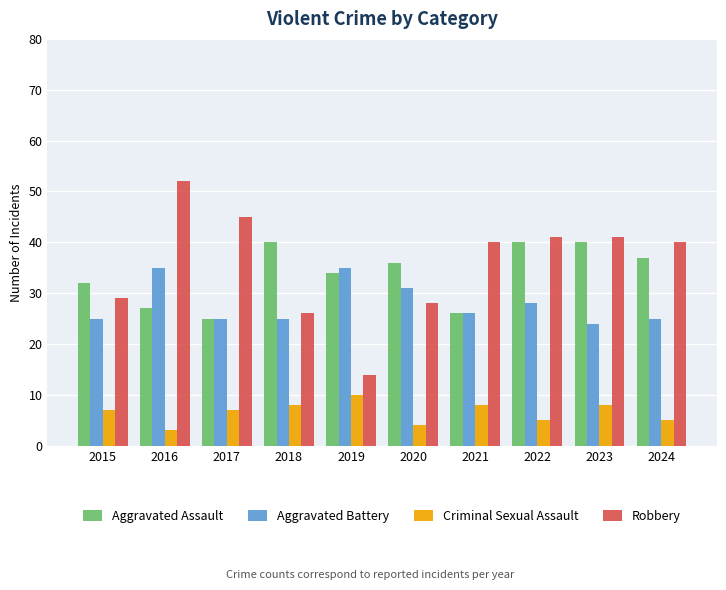

What value does the Robbery series have at 2019, to the nearest 10?

10